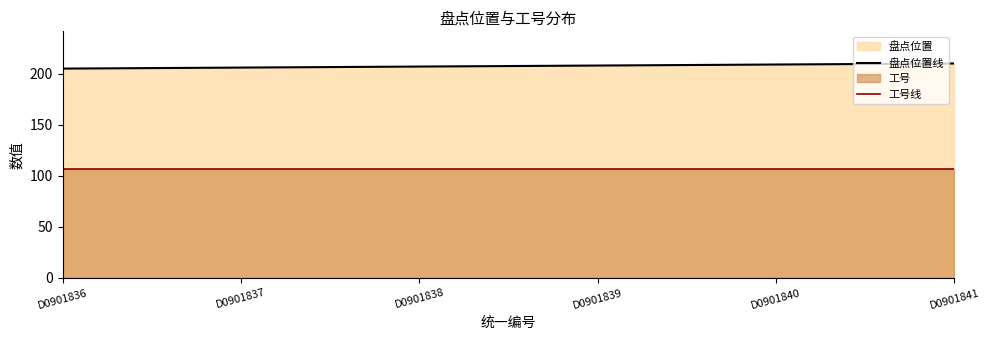

True or false: 工号线 and 盘点位置线 intersect in this chart.

False